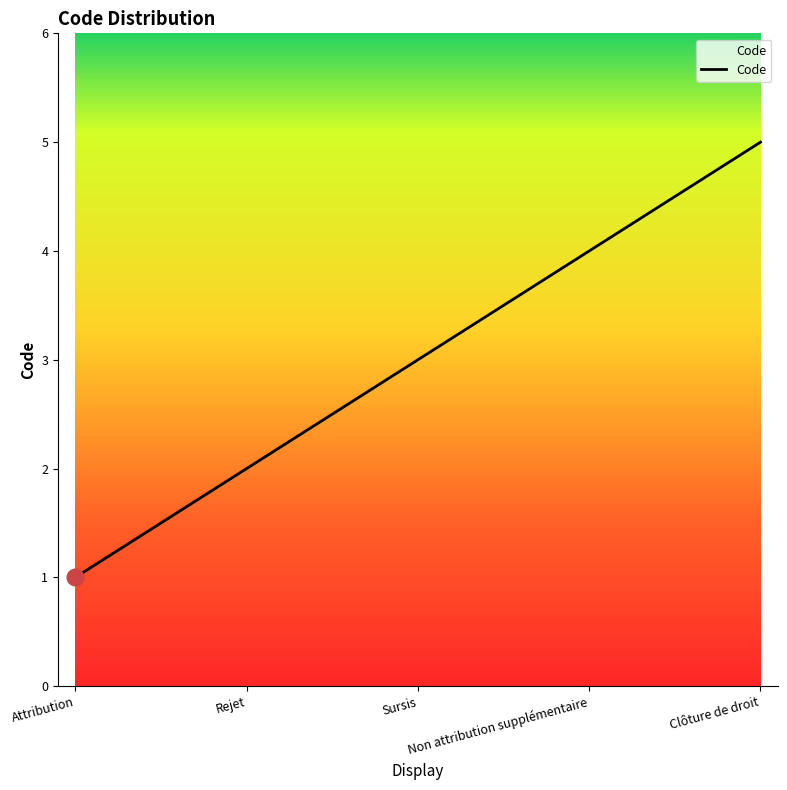

What is the ratio of the value at Clôture de droit to the value at Attribution?

5.0